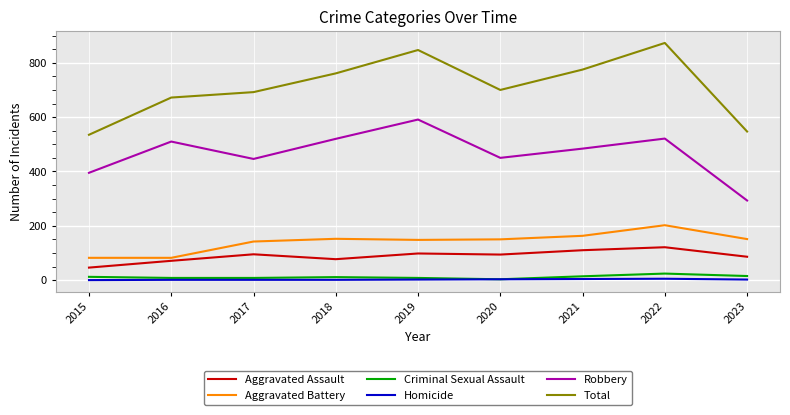

What is the average value of the Criminal Sexual Assault series?

11